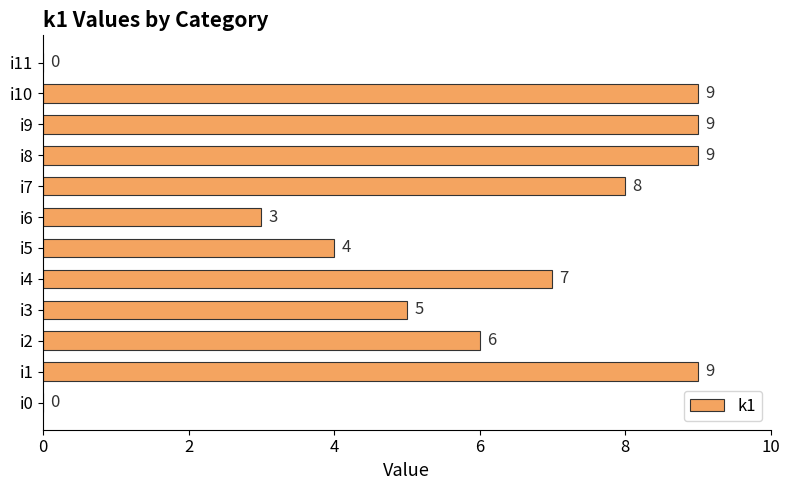

Where is the data nearest to the value 4?

i5